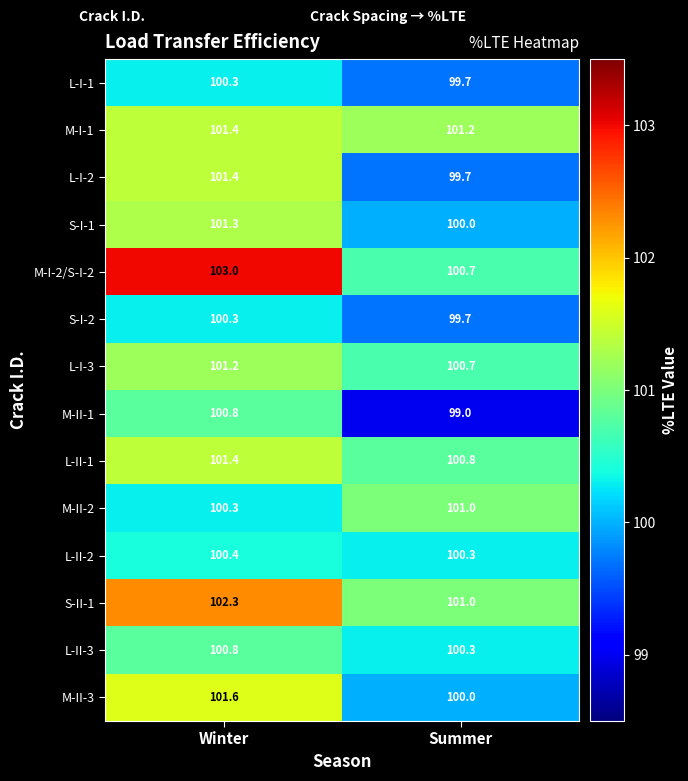

At which category is the sum across all series the highest?

Winter